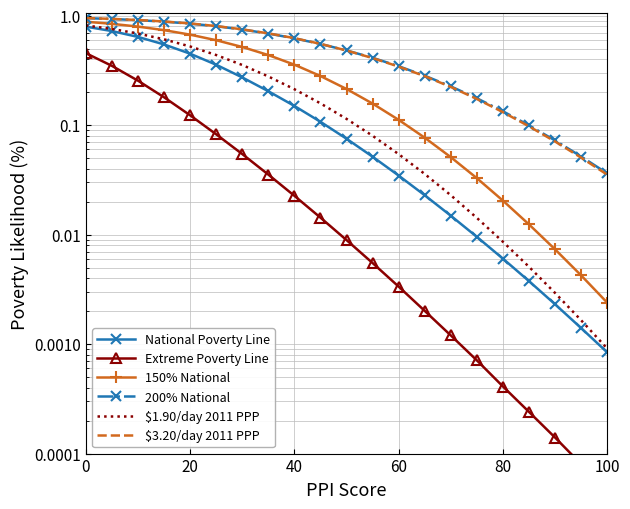

What are all the series names shown in the legend?

National Poverty Line, Extreme Poverty Line, 150% National, 200% National, $1.90/day 2011 PPP, $3.20/day 2011 PPP